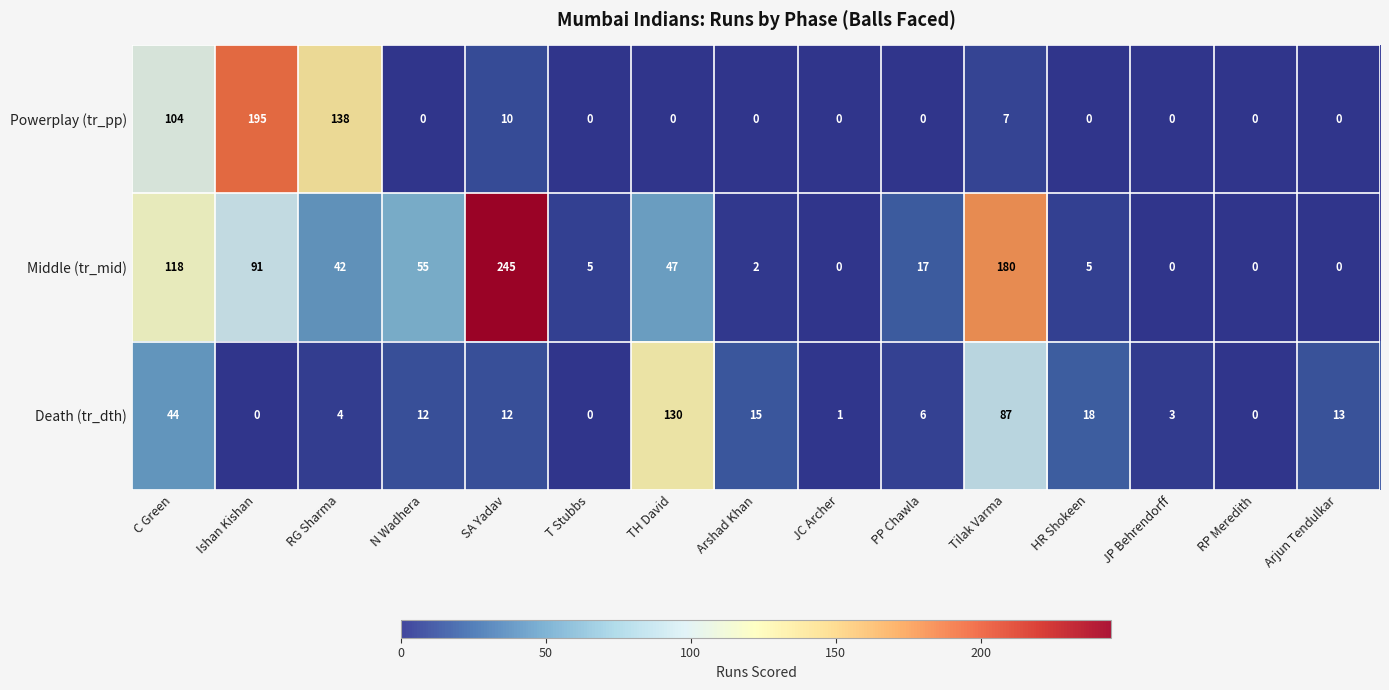

Rank the series by their average value, from lowest to highest.

Death (tr_dth), Powerplay (tr_pp), Middle (tr_mid)